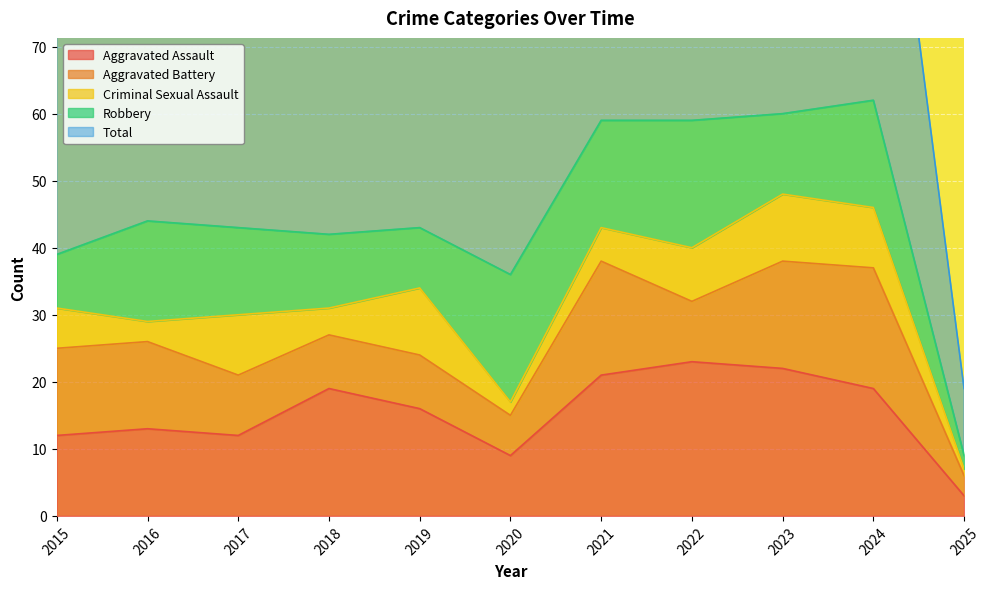

At which label does Aggravated Assault first exceed 16?

2018